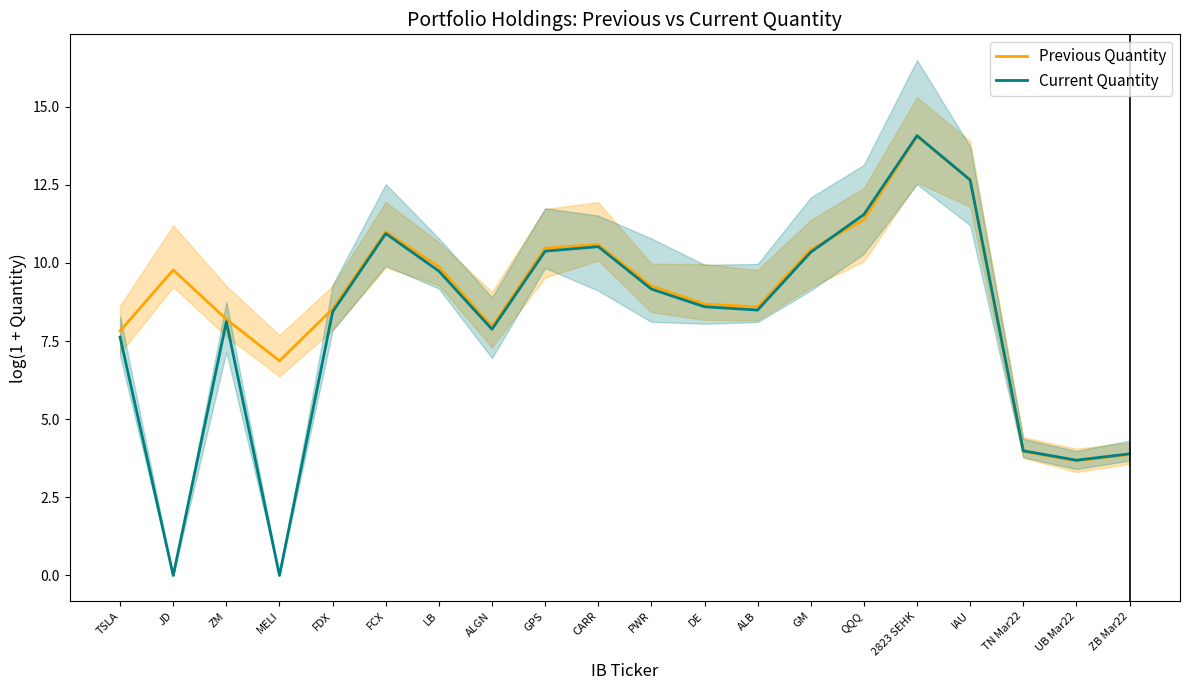

What is the total value across all series at QQQ?

22.9